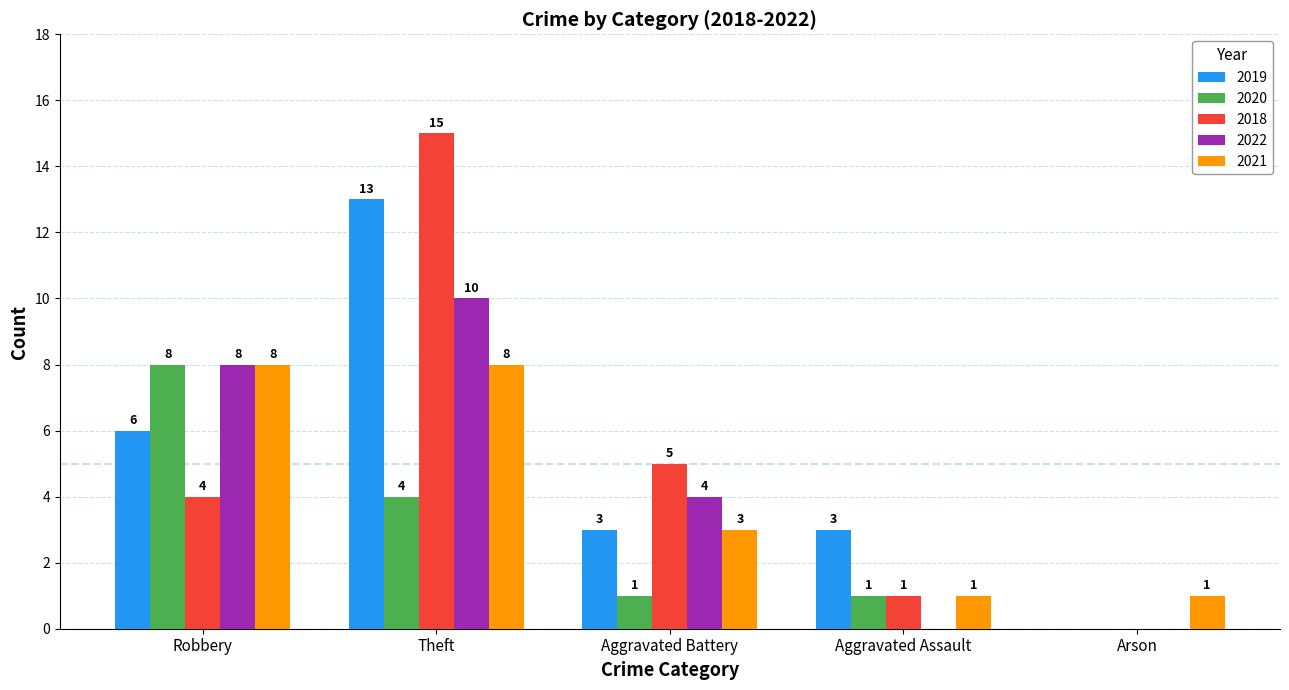

Count the 2019 values in the range 3 to 6.

3